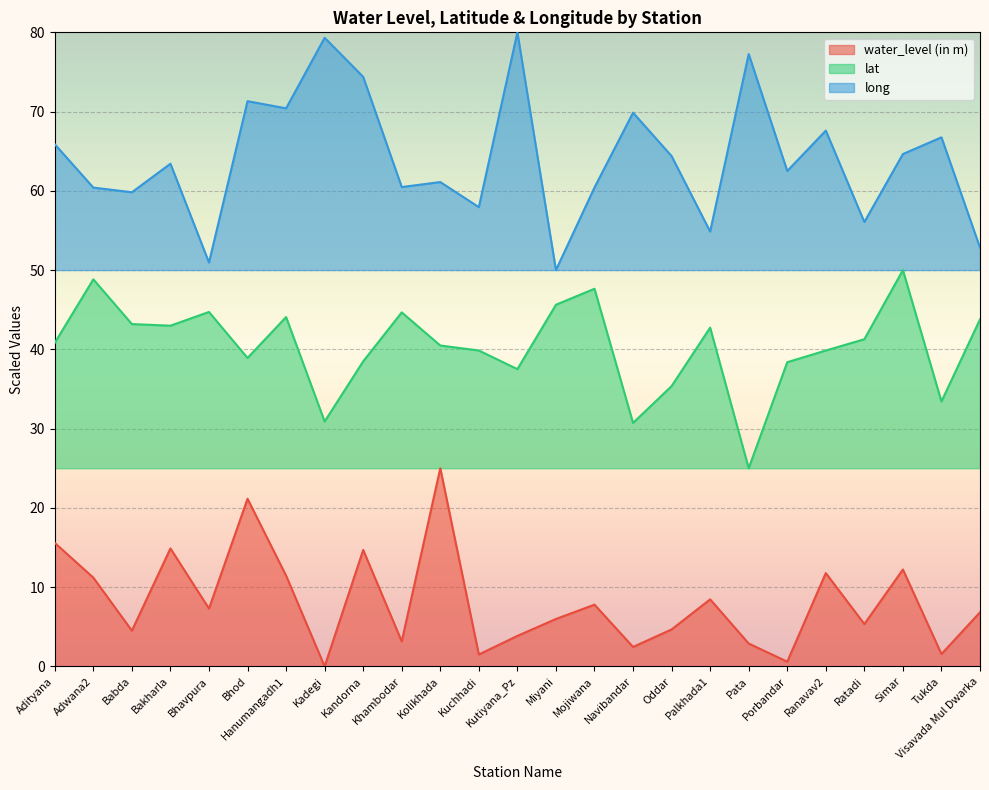

What is the label of the 17th point from the right?

Kandorna